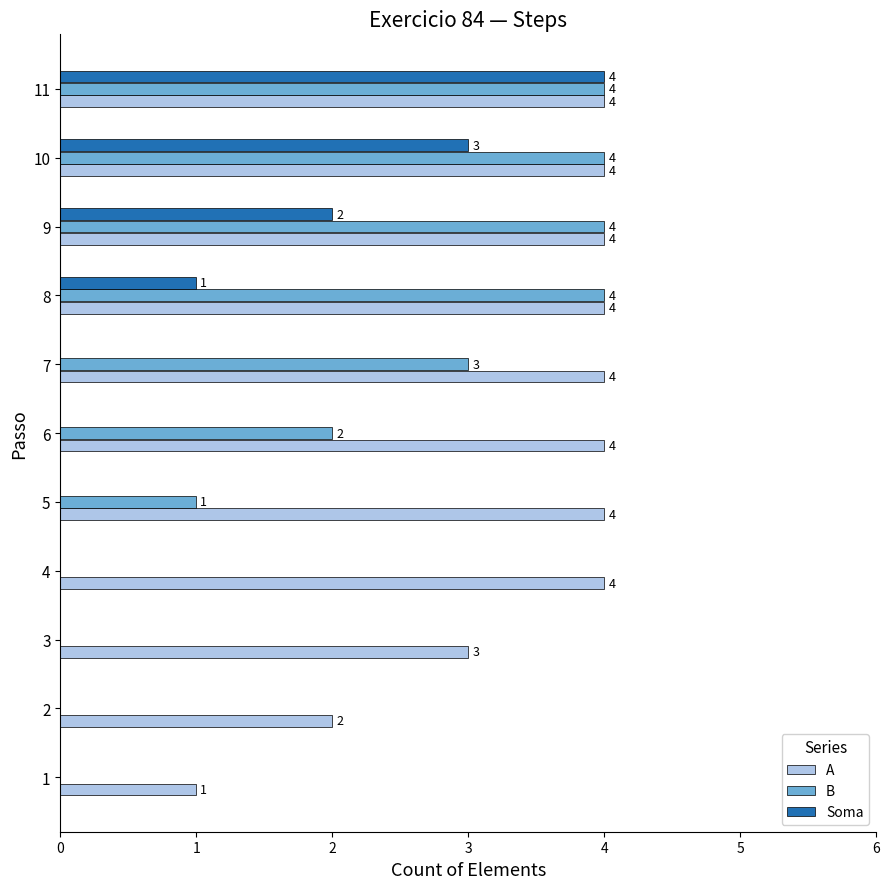

How many Soma values are between 0 and 2?

9